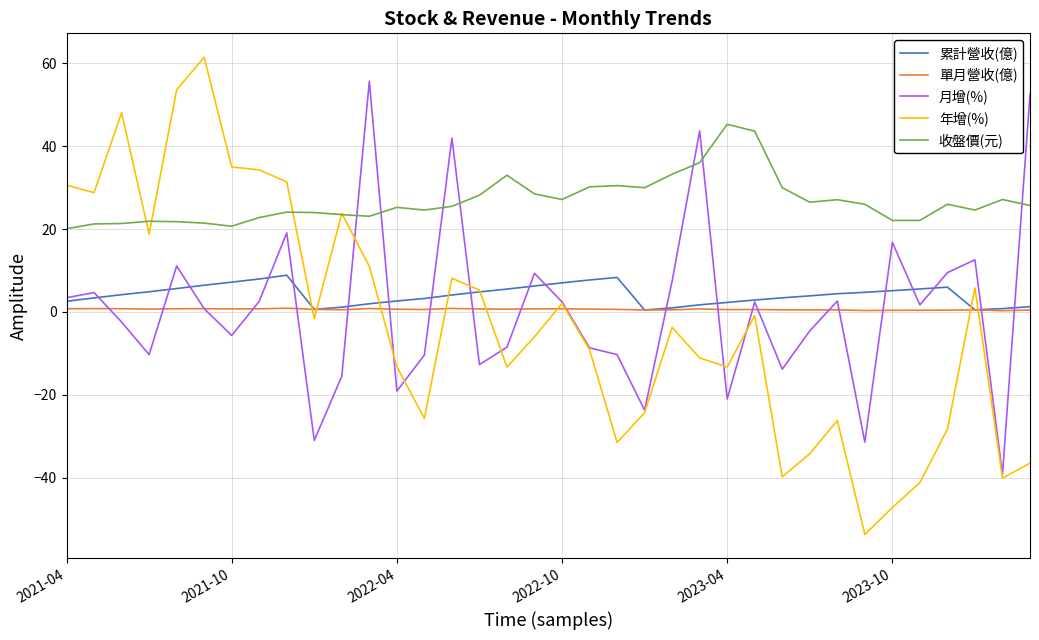

Which series has the widest spread of values?

年增(%)